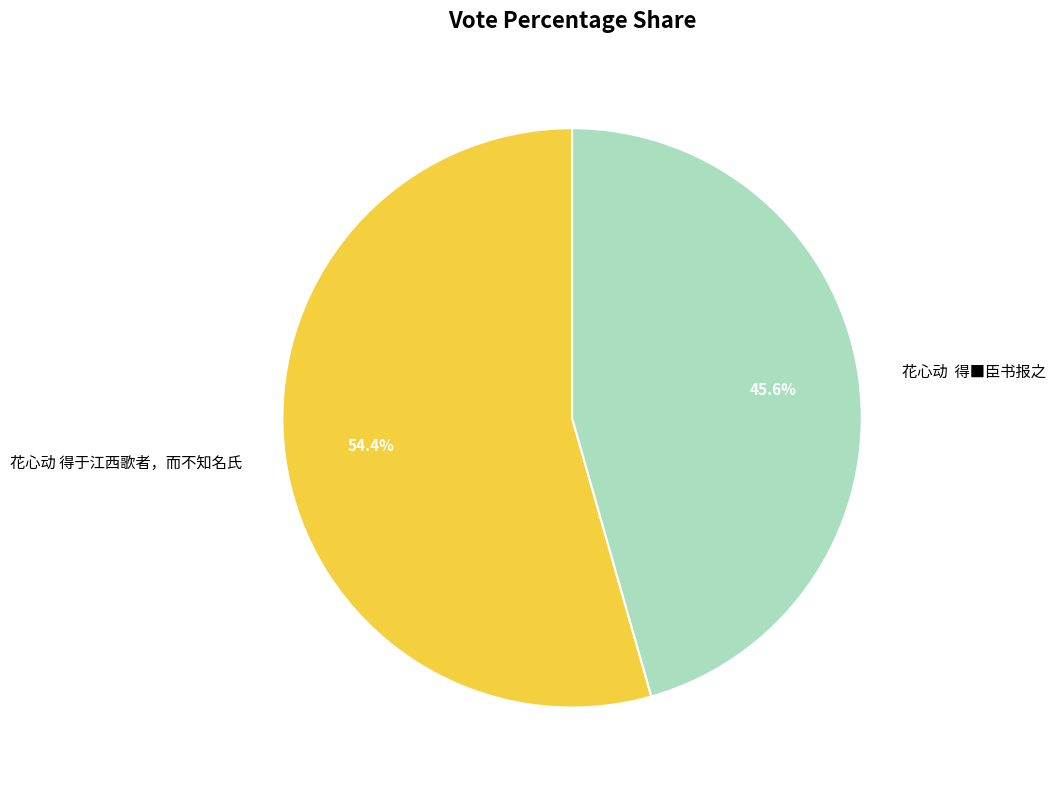

Does any single category account for the majority?

Yes